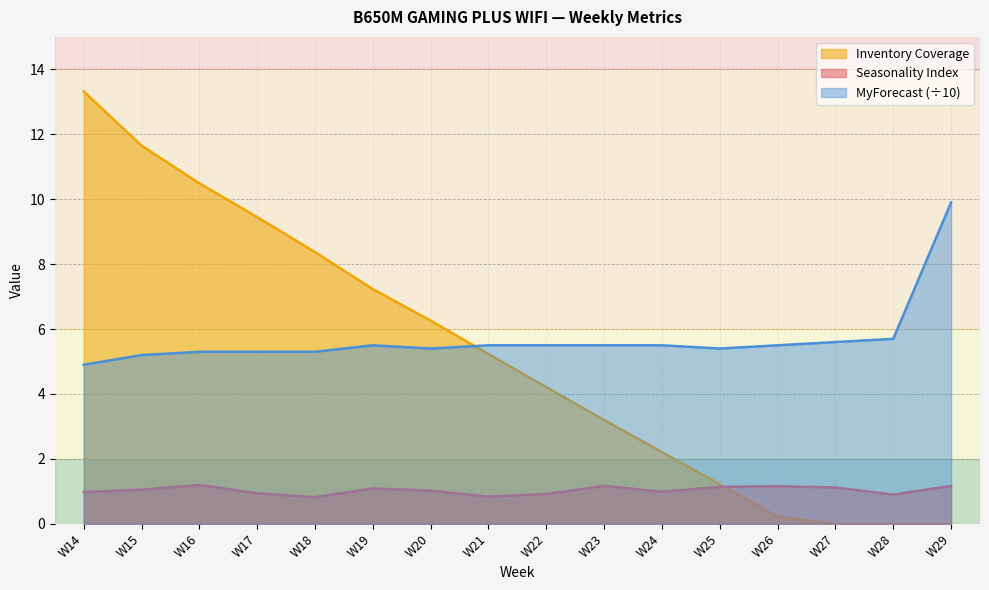

True or false: Seasonality Index has more than 0 interior local peaks.

True